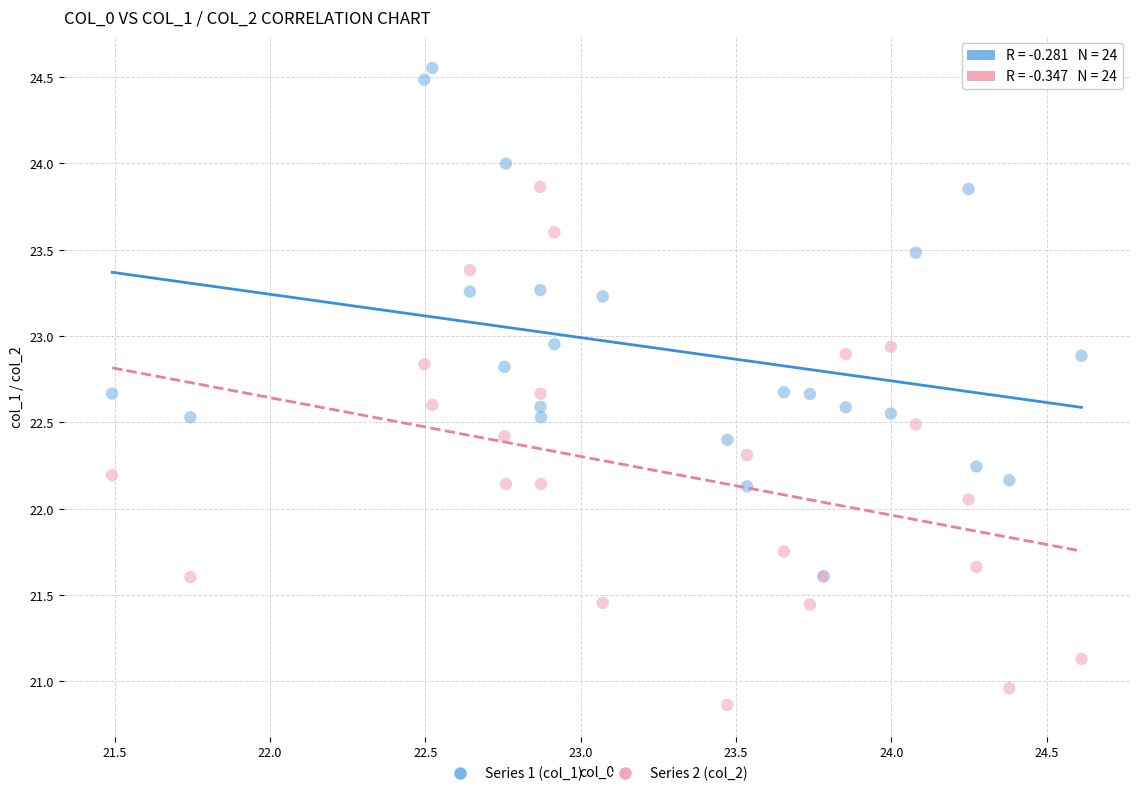

What are all the series names shown in the legend?

Series 1 (col_1), Series 2 (col_2)